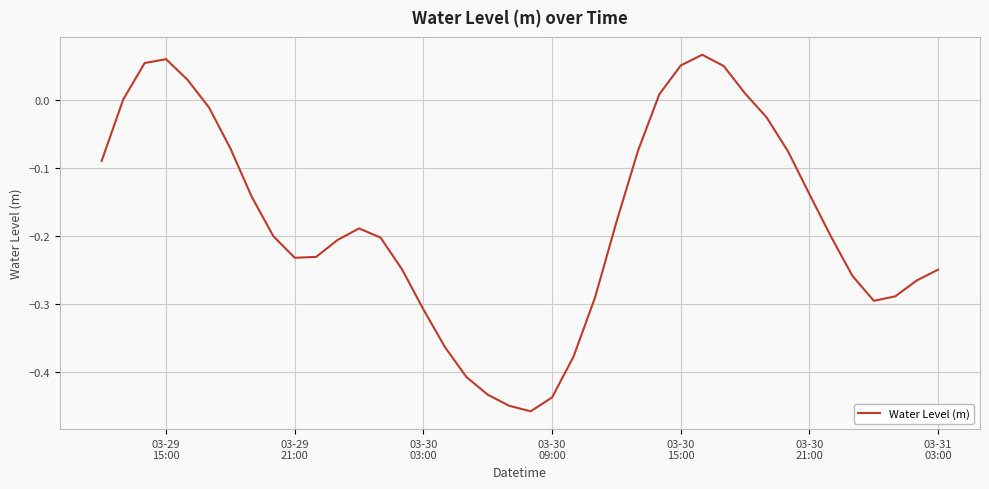

What is the difference between the maximum and minimum values?

0.5